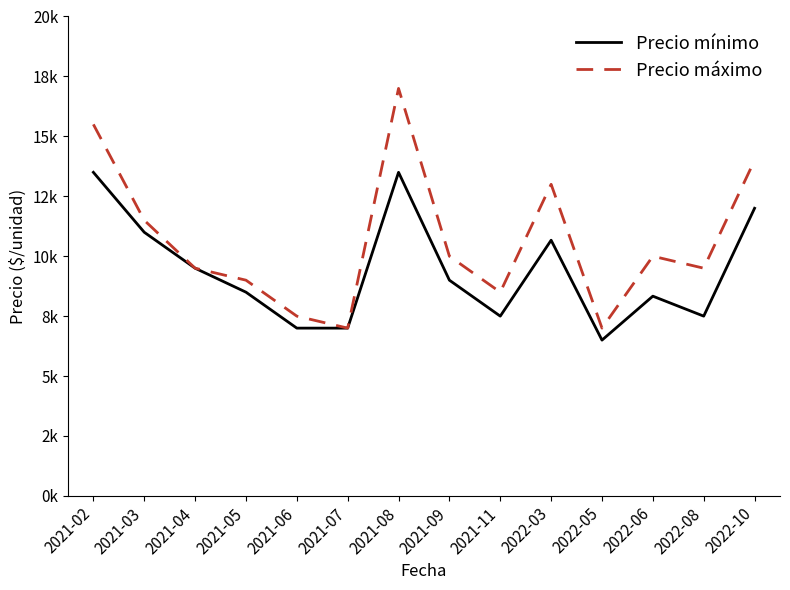

Does the chart display data point markers on the line(s)?

No